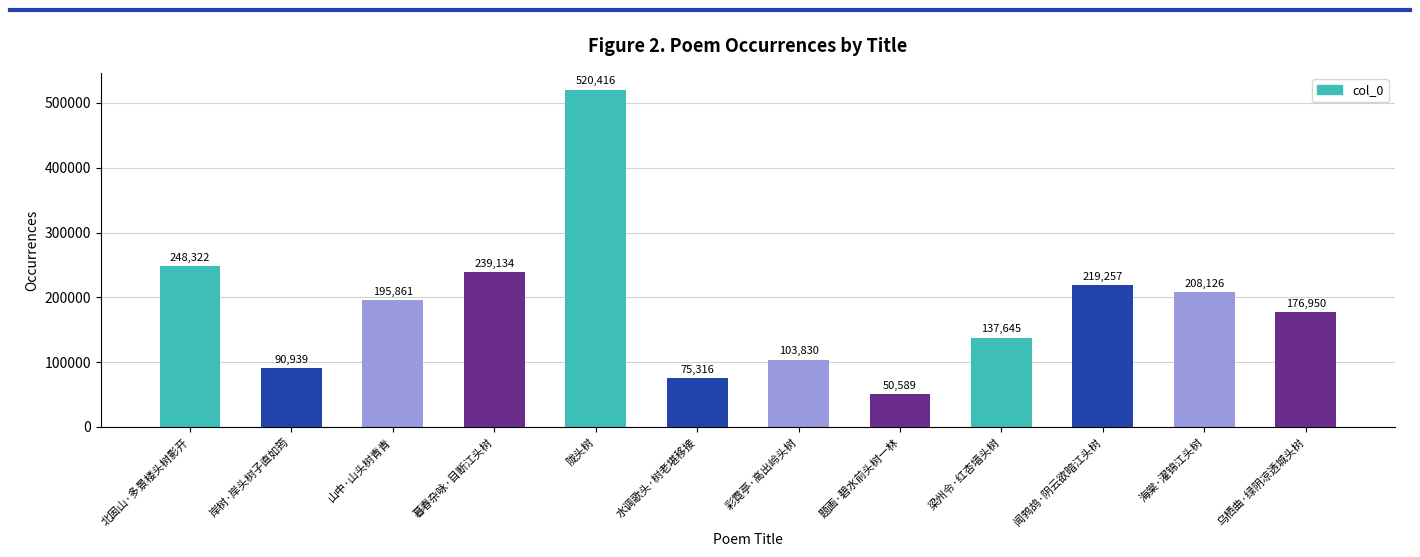

Is it true that the value at 暮春杂咏·目断江头树 is 239134?

True